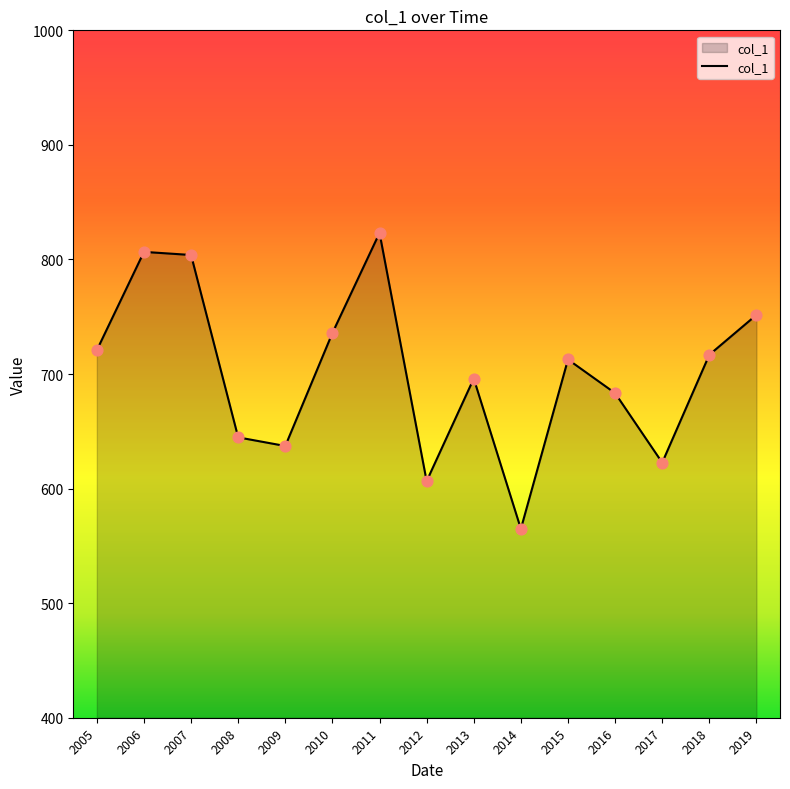

Approximately how many times larger is the value at 2018 compared to 2009?

1.1